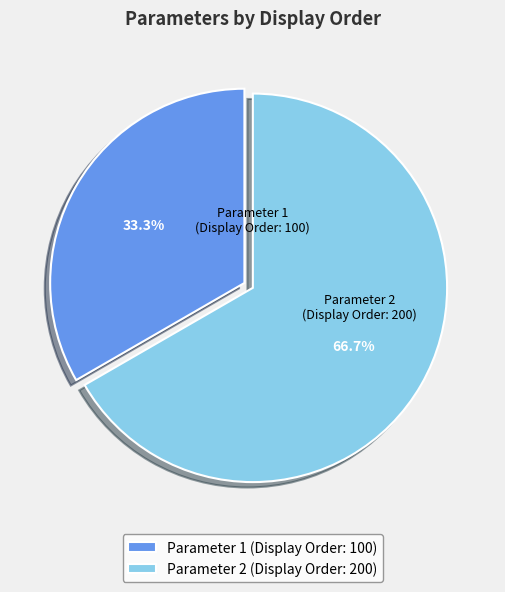

What portion of the pie excludes Parameter 1?

66.7%